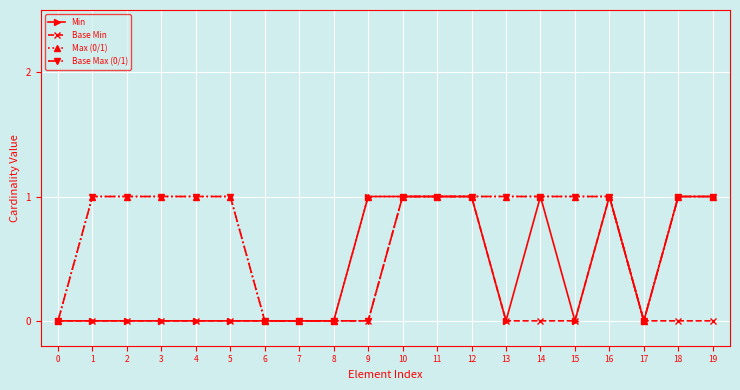

The value of Max (0/1) at 15 is 1. True or false?

True